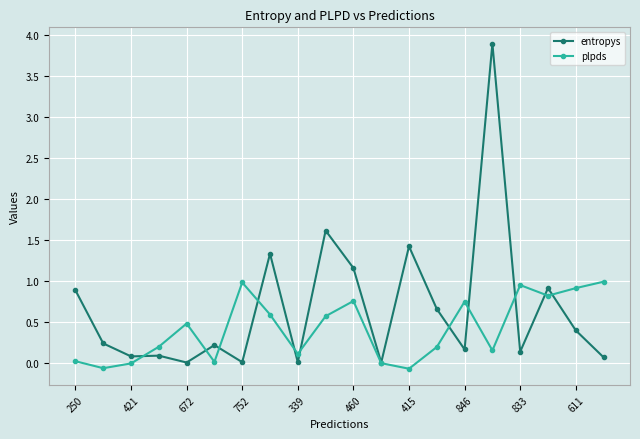

Which series has the largest range (max minus min)?

entropys